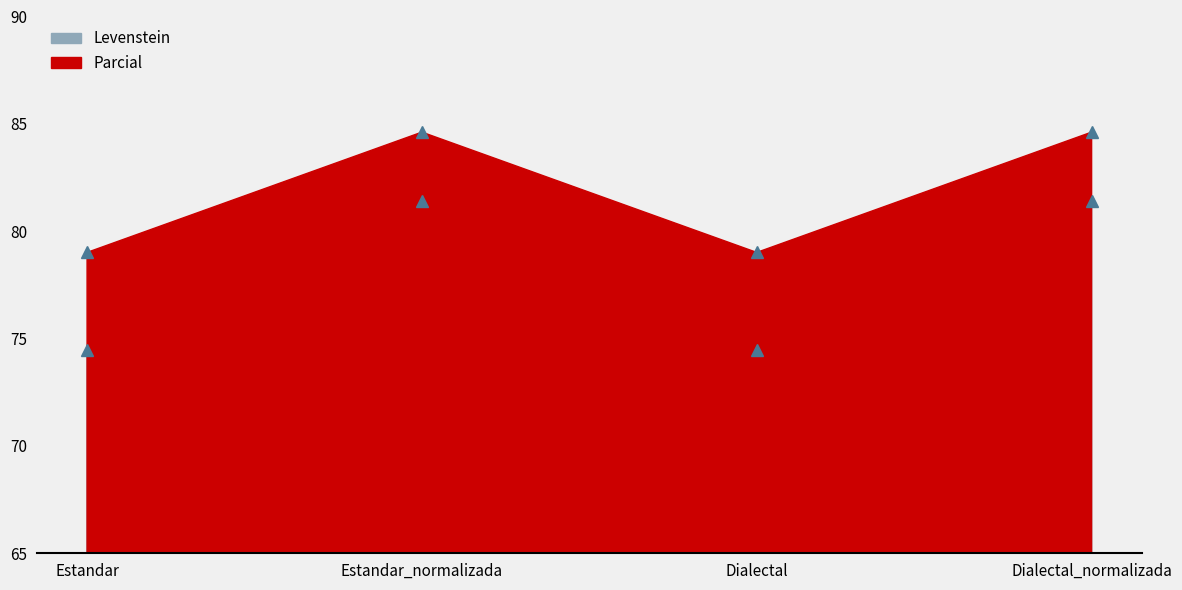

Which series has the largest total across all categories?

Parcial